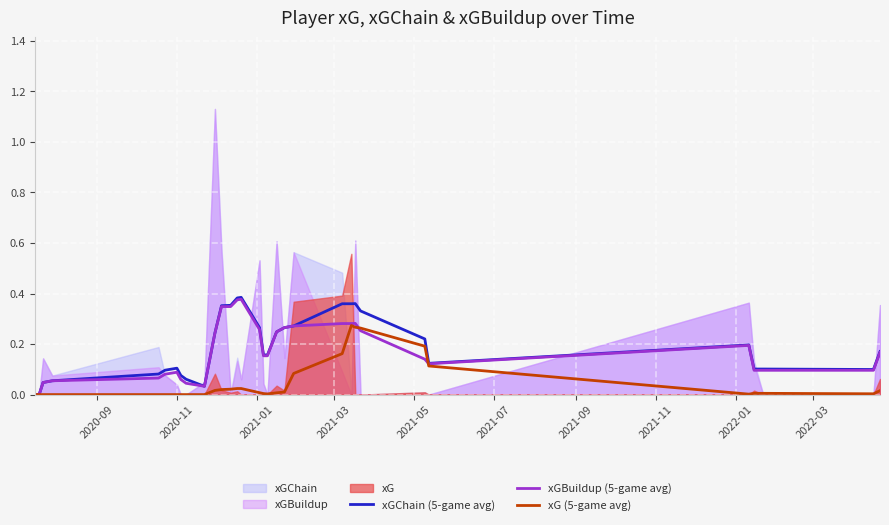

Reading right to left, extract all data points from this chart.

xGChain (5-game avg): 0.2	0.1	0.1	0.1	0.2	0.1	0.2	0.3	0.4	0.4	0.4	0.3	0.3	0.2	0.2	0.2	0.3	0.4	0.4	0.4	0.4	0.2	0.0	0.1	0.1	0.1	0.1	0.1	0.1	0.0	0.0	0.0
xGBuildup (5-game avg): 0.2	0.1	0.1	0.1	0.2	0.1	0.1	0.3	0.3	0.3	0.3	0.3	0.3	0.2	0.2	0.2	0.3	0.4	0.4	0.3	0.3	0.2	0.0	0.0	0.1	0.1	0.1	0.1	0.1	0.0	0.0	0.0
xG (5-game avg): 0.0	0.0	0.0	0.0	0.0	0.1	0.2	0.3	0.3	0.3	0.2	0.1	0.0	0.0	0.0	0.0	0.0	0.0	0.0	0.0	0.0	0.0	0.0	0.0	0.0	0.0	0.0	0.0	0.0	0.0	0.0	0.0